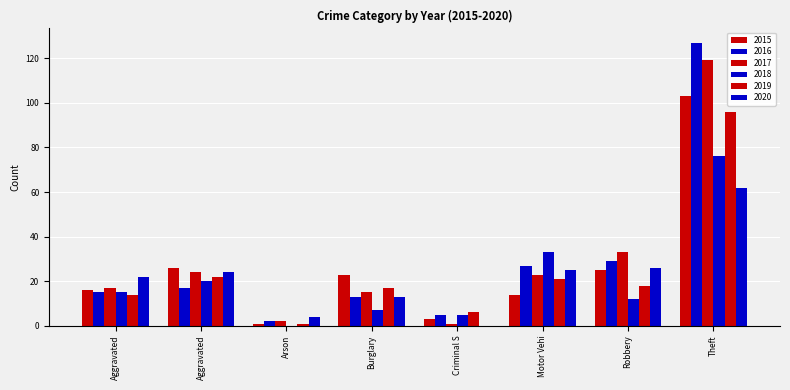

How many series are shown in this chart?

6